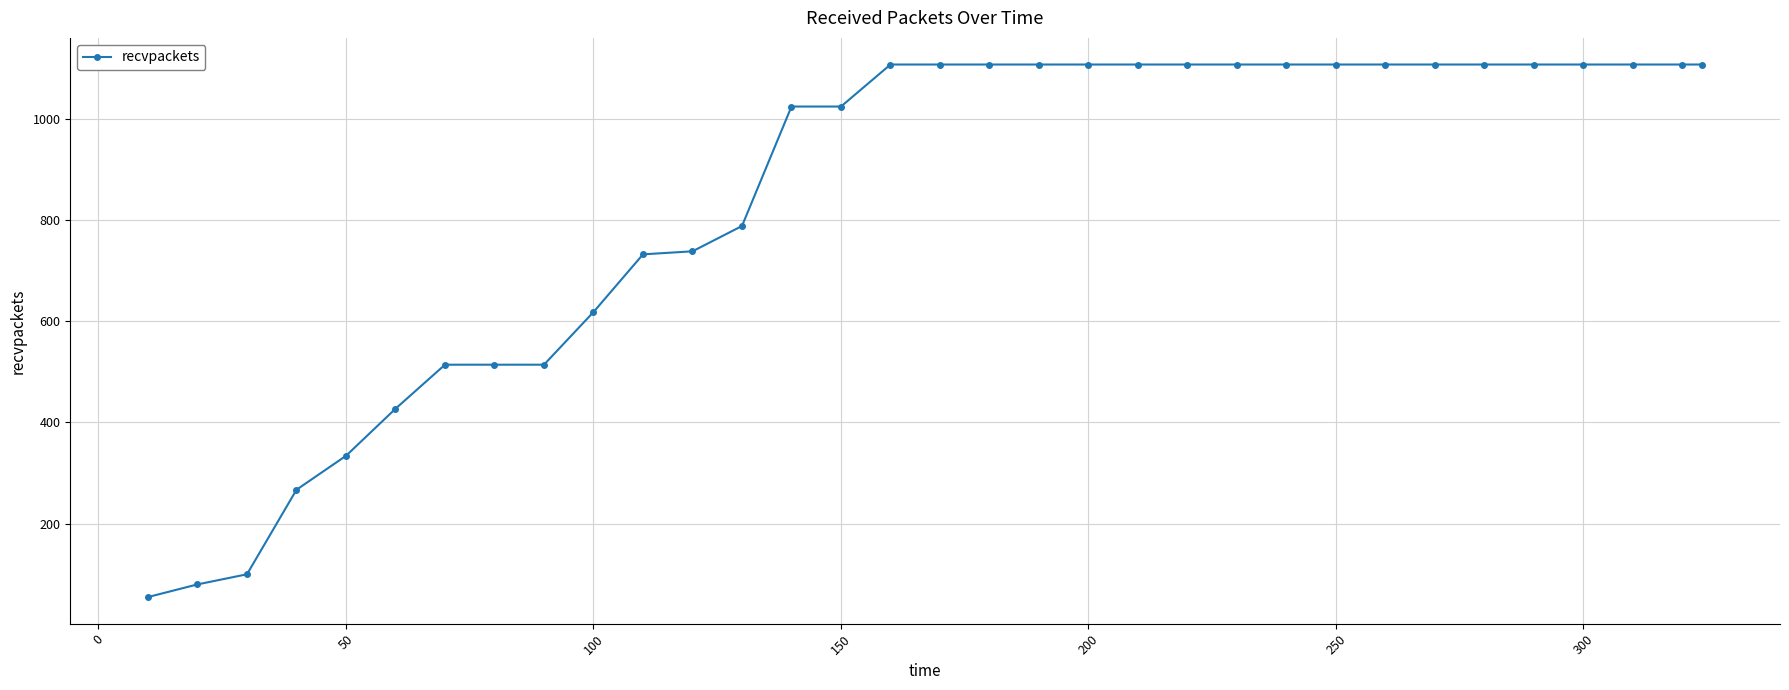

What is the greatest value displayed?

1107